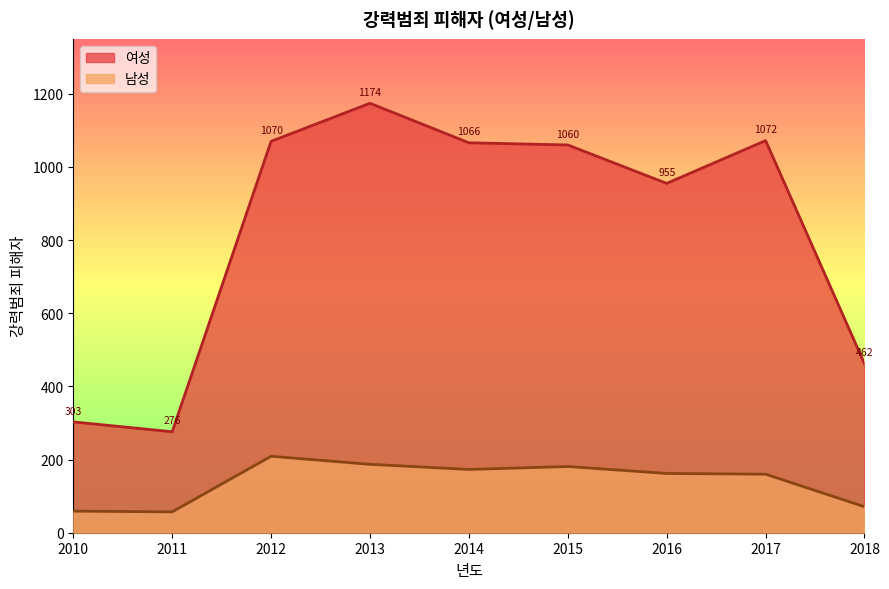

At which label does 여성 first exceed 1060?

2012